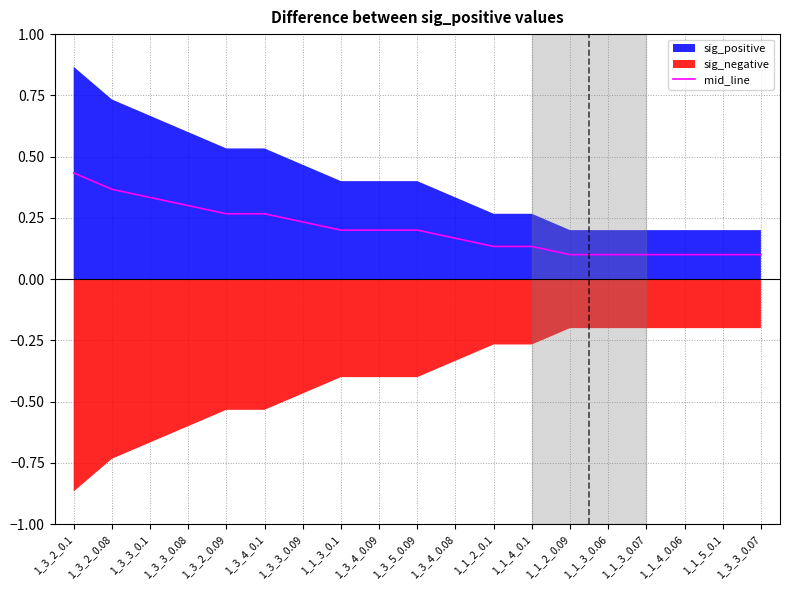

True or false: mid_line has a value of 0.1 at 1_3_5_0.09.

False